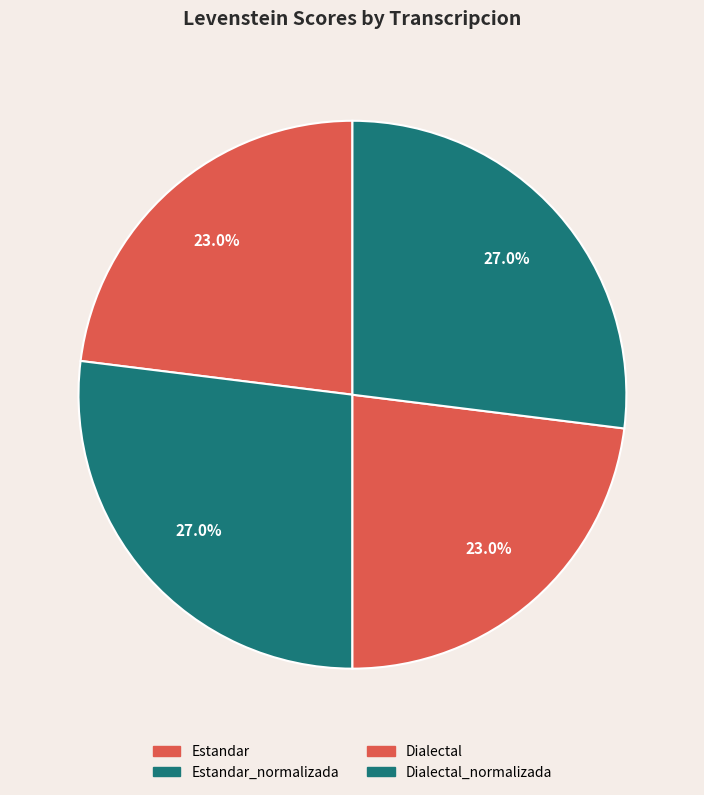

To the nearest percent, what percentage of the pie is Dialectal?

23%